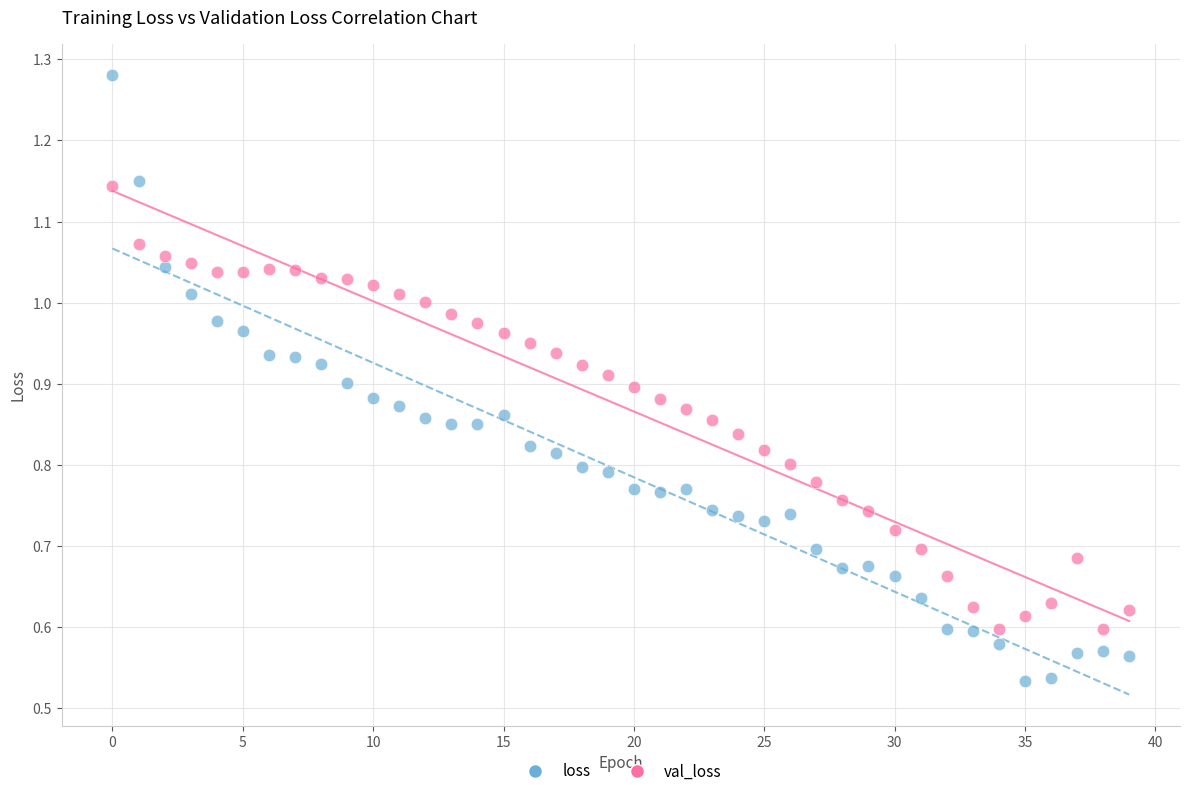

Which series has the largest Y range (max minus min)?

loss